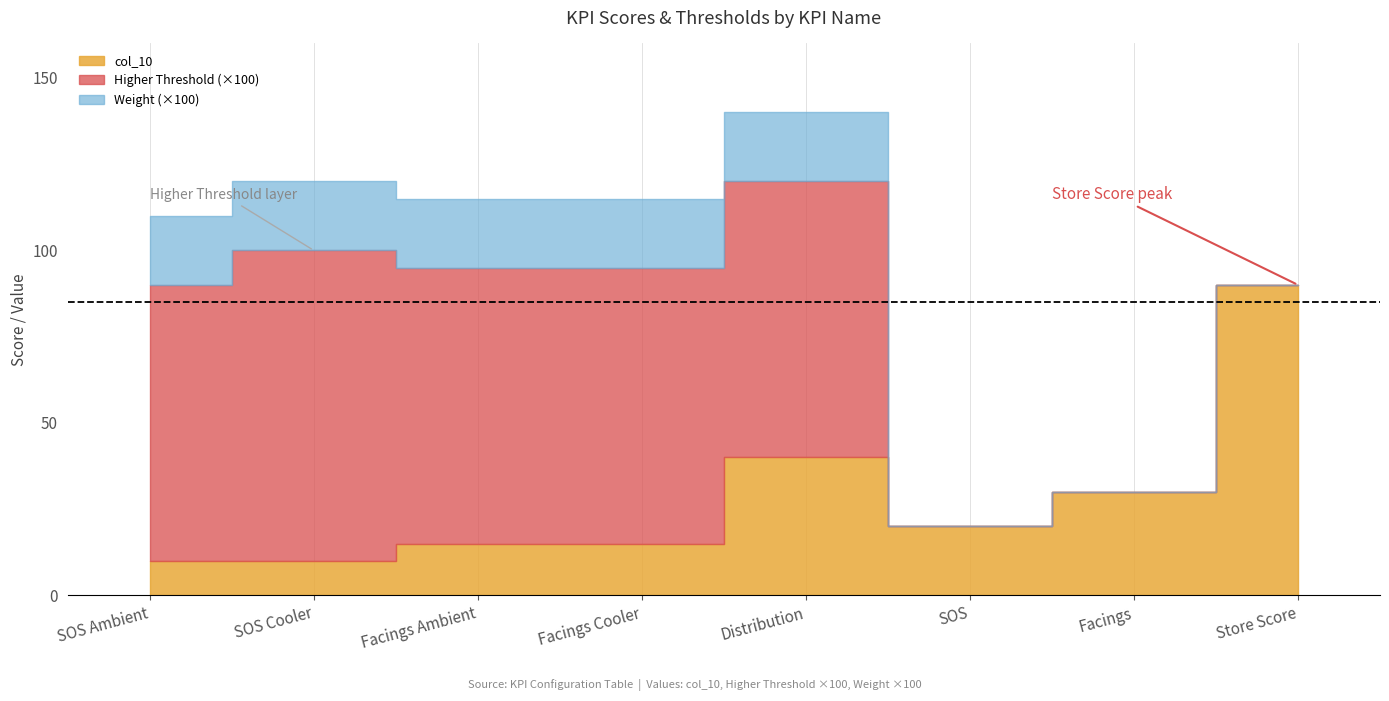

Read the col_10 value at Facings.

30.0